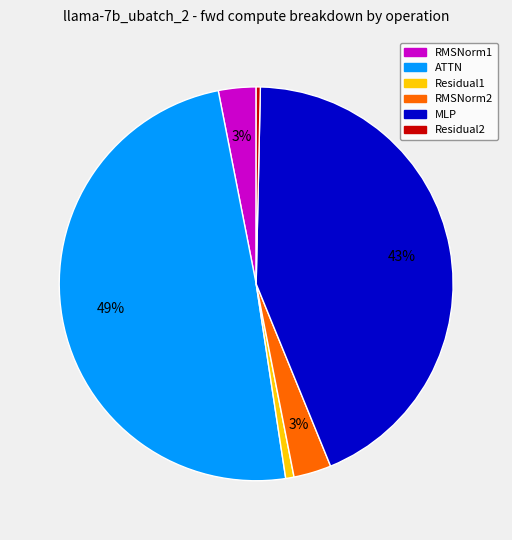

Approximately how many times larger is the value at RMSNorm2 compared to Residual2?

9.0